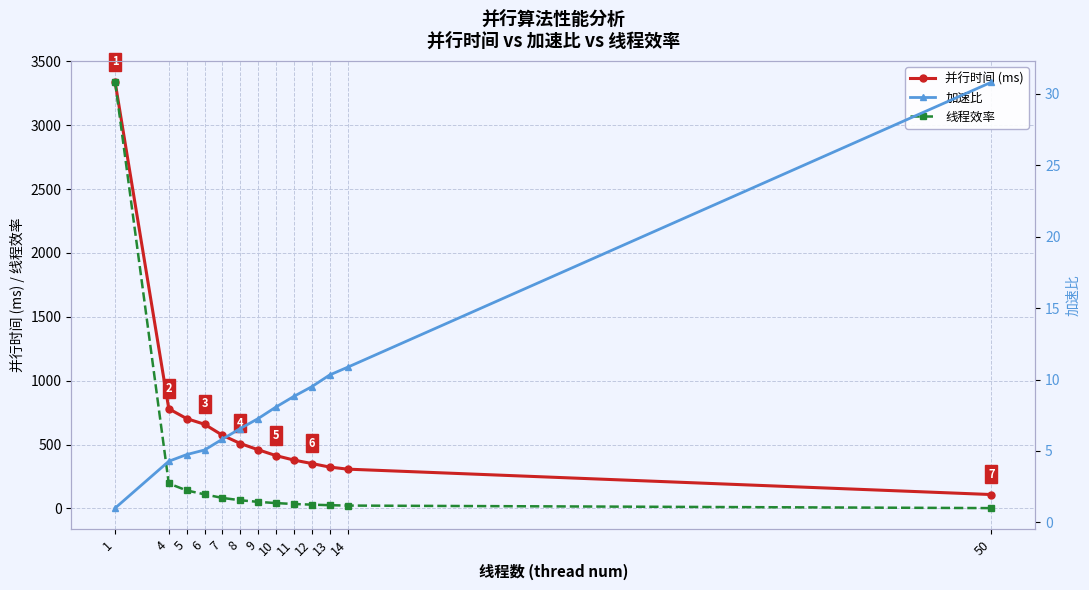

What is the sum of all 并行时间 (ms) values?

8898.1